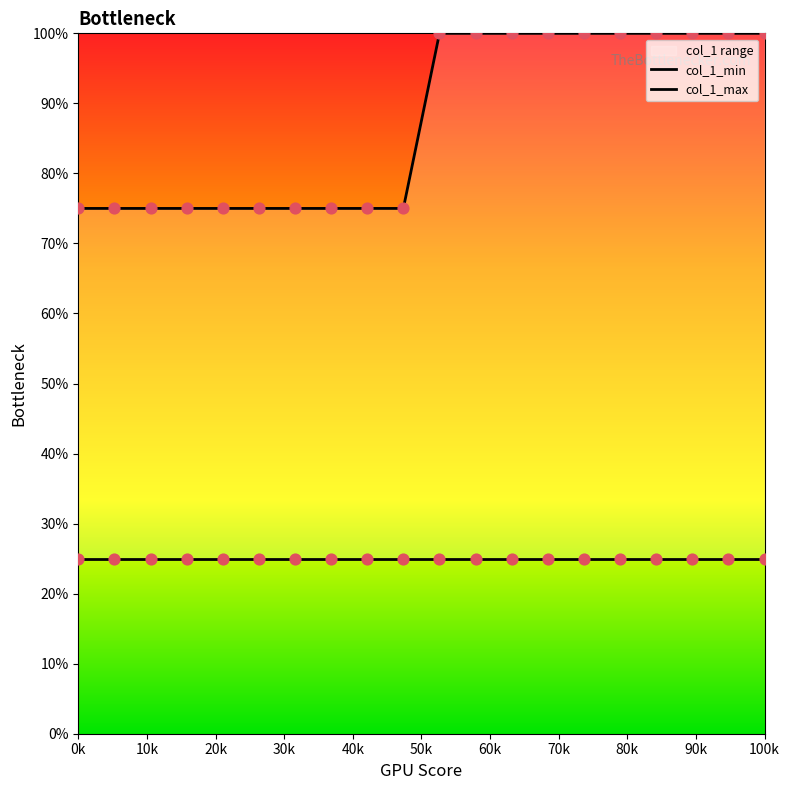

Which series contains the lowest Y value?

col_1_min